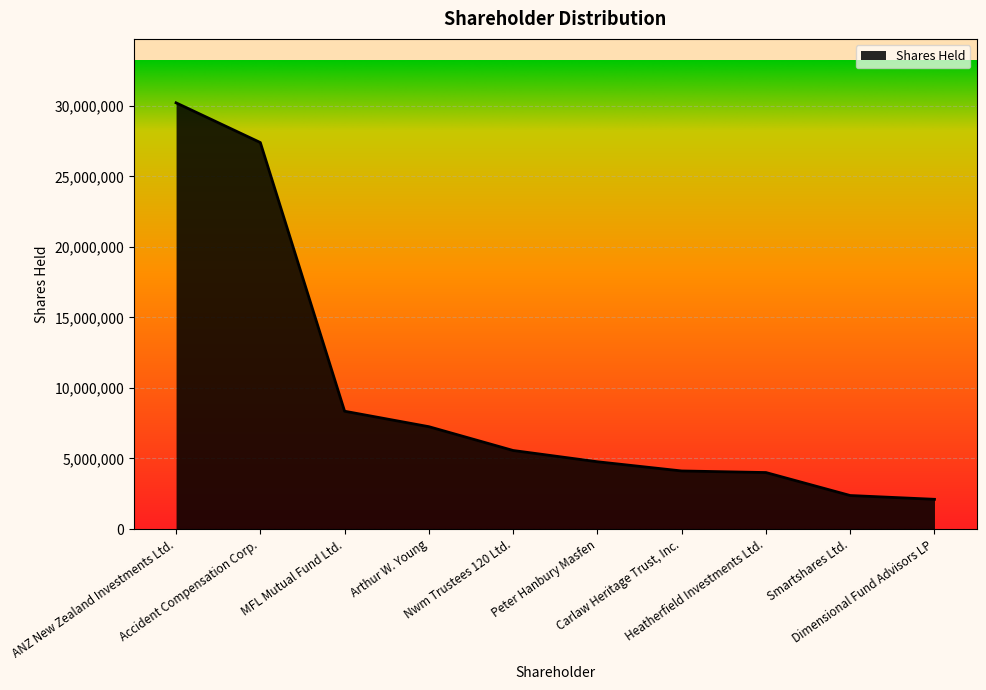

What is the greatest value displayed?

30212685